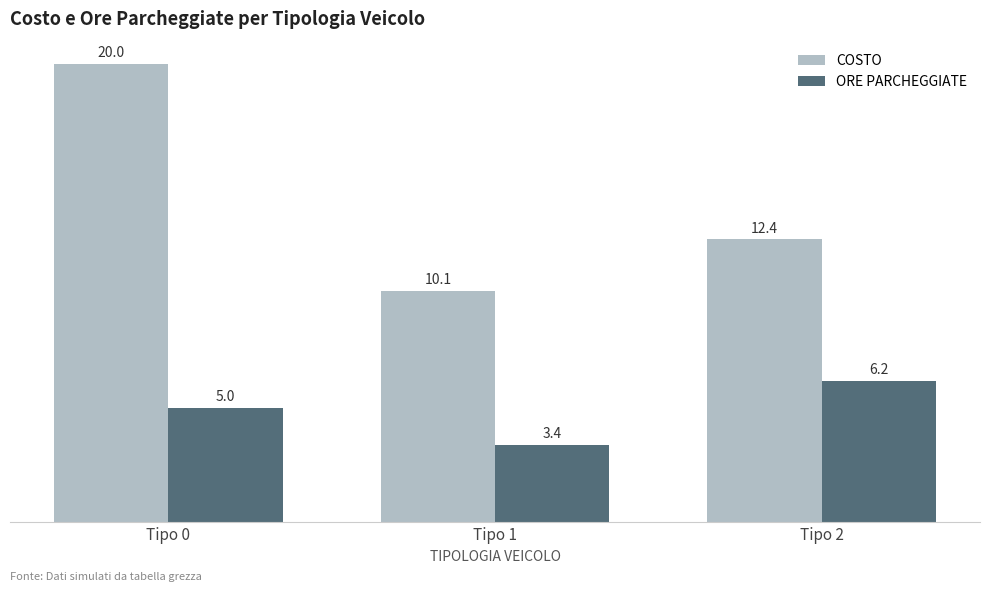

List the series in order of their overall mean, lowest first.

ORE PARCHEGGIATE, COSTO